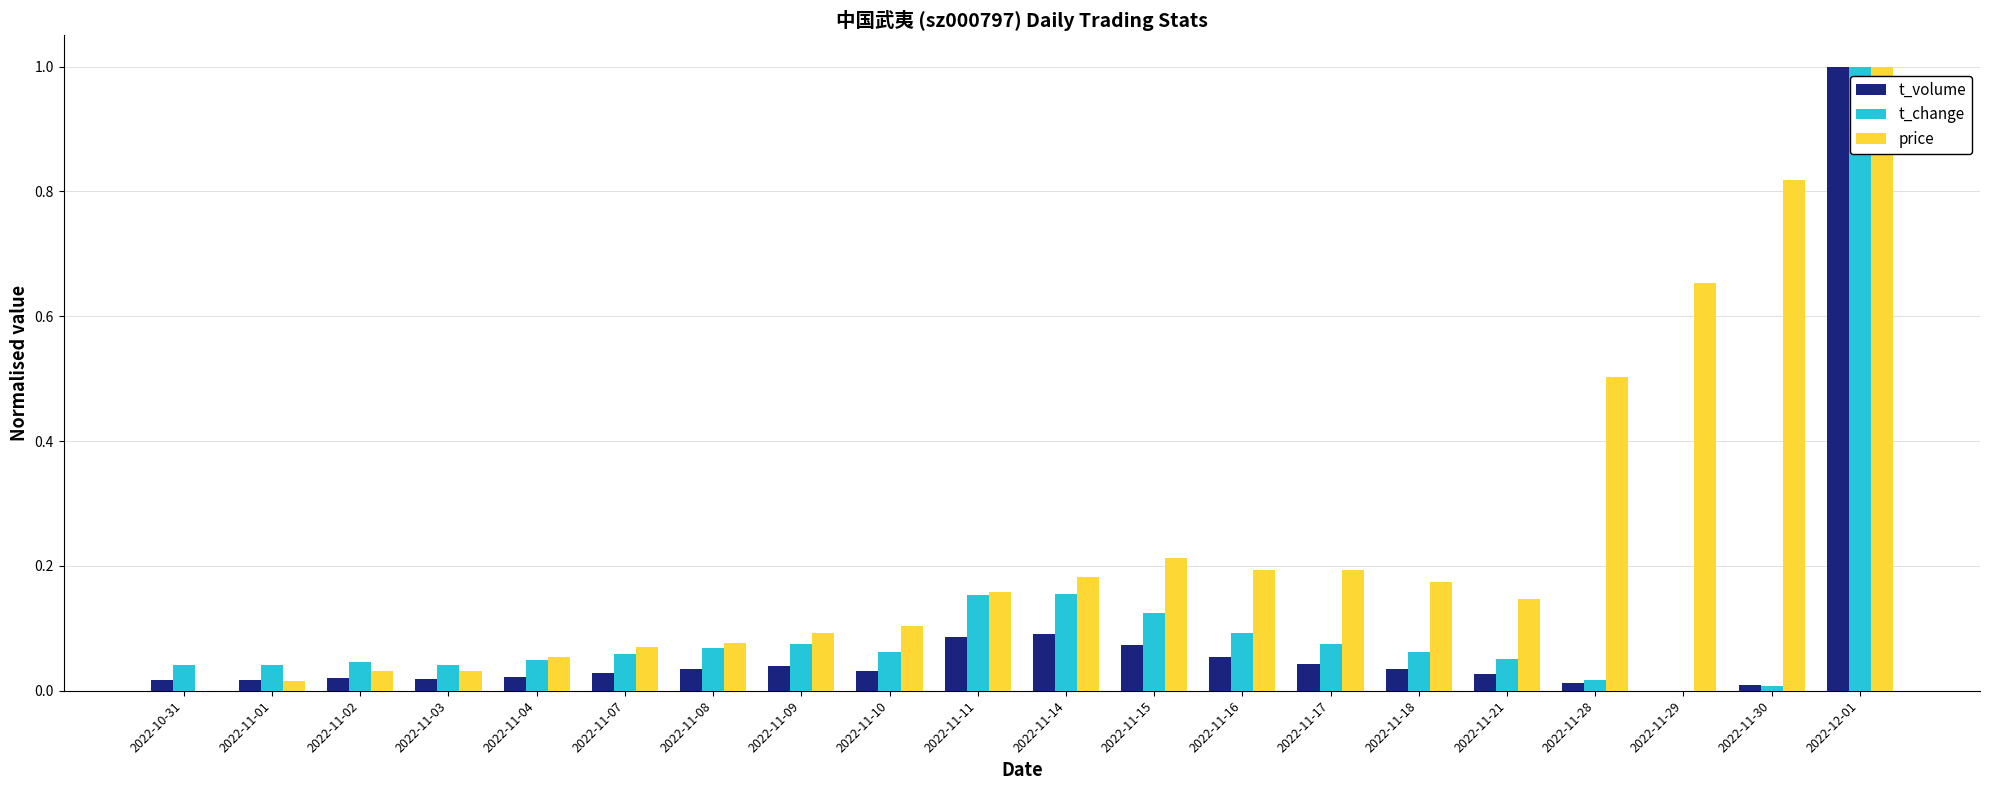

Which series has the largest total across all categories?

price